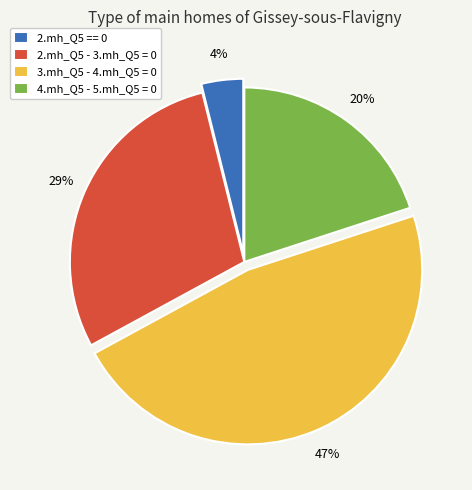

To the nearest percent, what portion does 2.mh_Q5 - 3.mh_Q5 = 0 represent?

29%